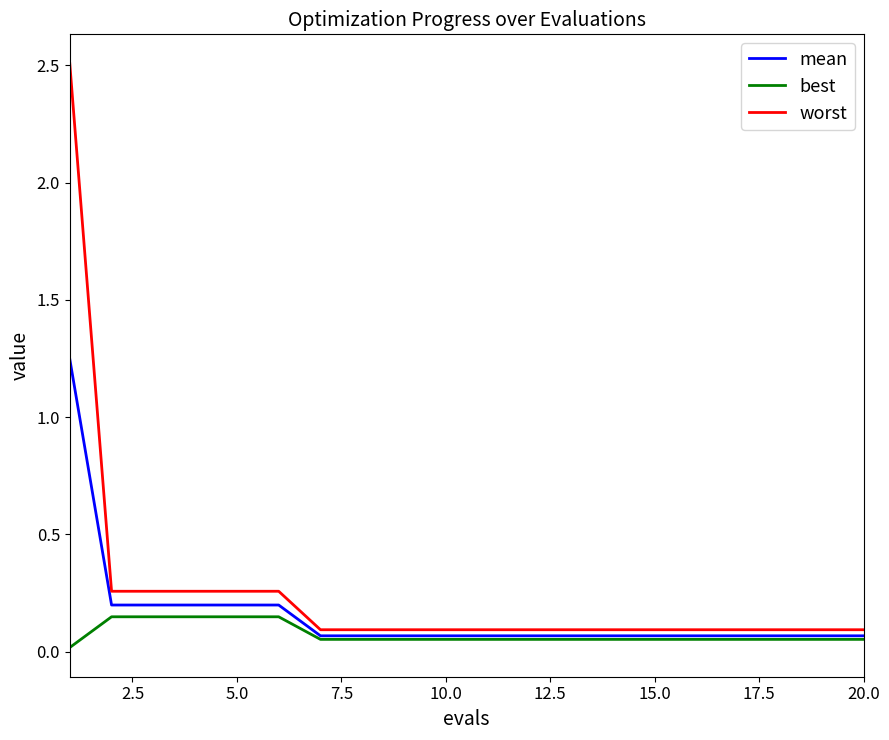

Which series has the largest range (max minus min)?

worst